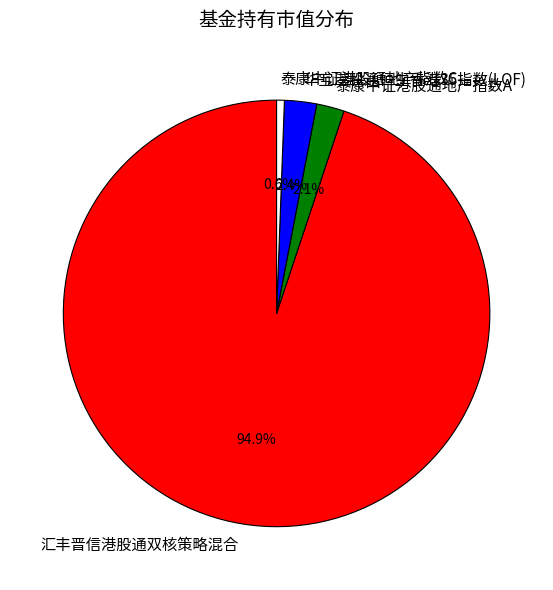

To the nearest percent, what portion does 汇丰晋信港股通双核策略混合 represent?

95%